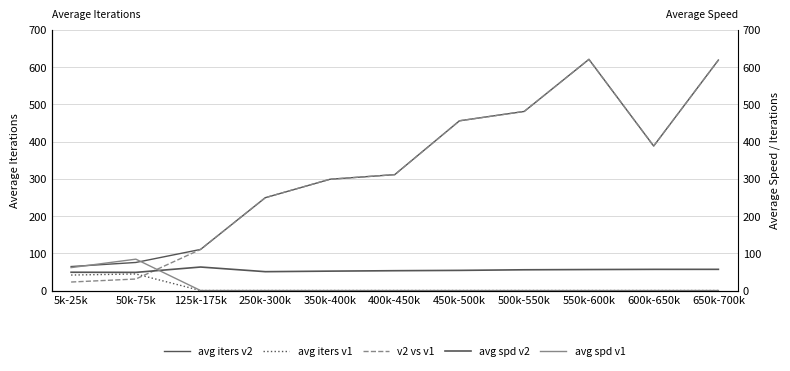

What is the difference between the highest and lowest values at 500k-550k?

480.8